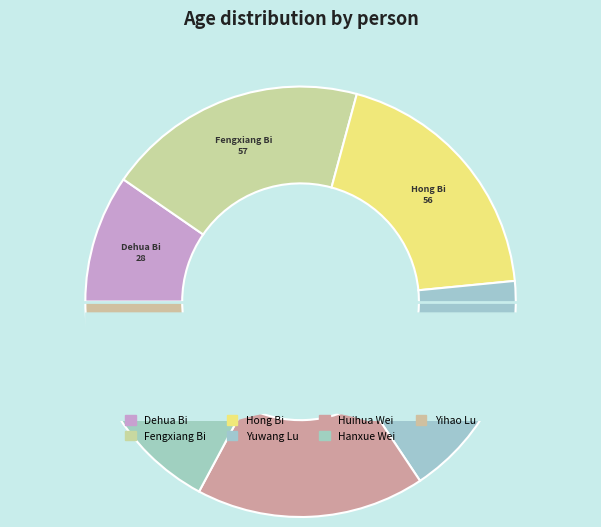

Does Hong Bi represent more than half of the total?

No